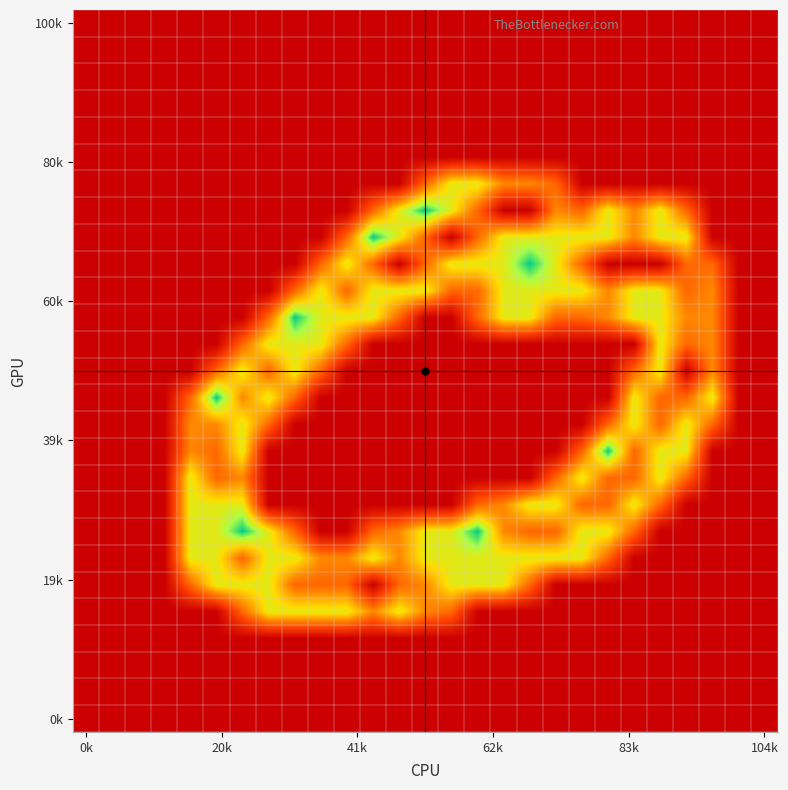

How many categories are shown in the chart?

27